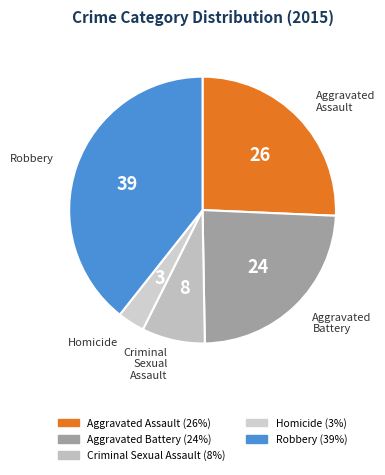

What is the largest slice in the pie chart?

Robbery